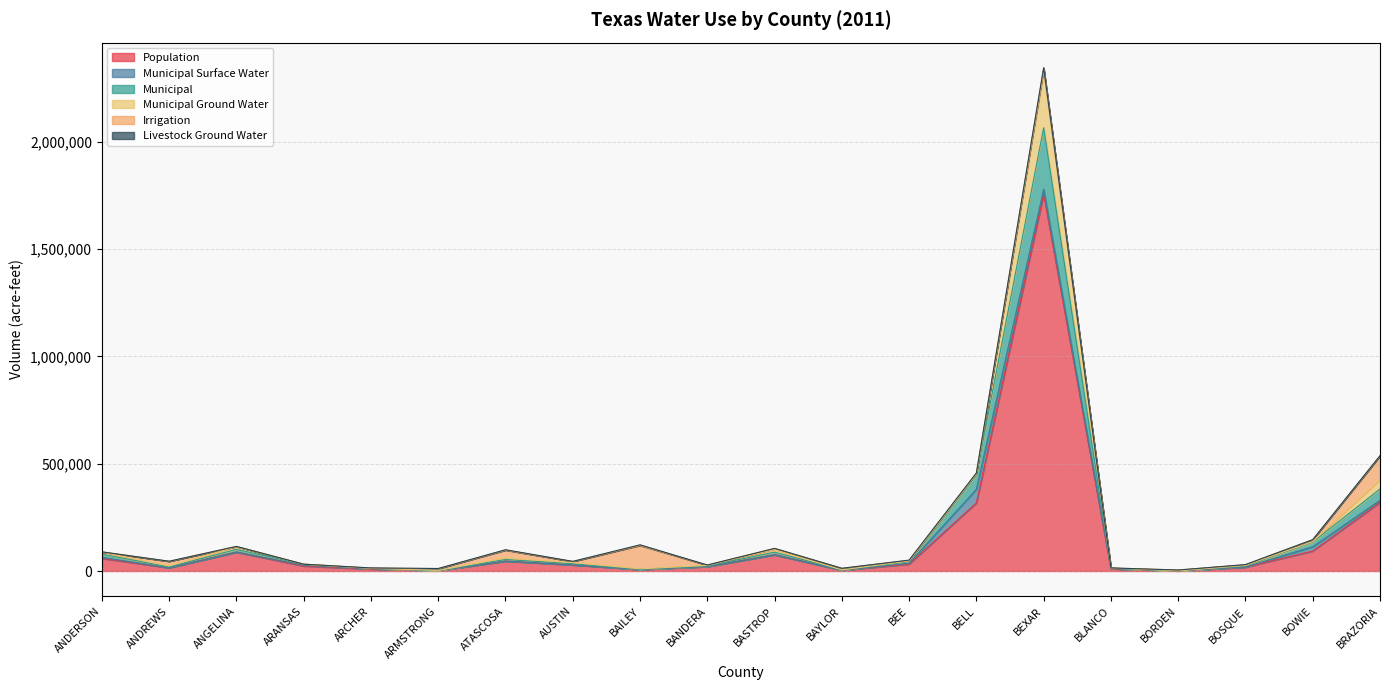

At which category does the chart reach its peak across all series?

BEXAR